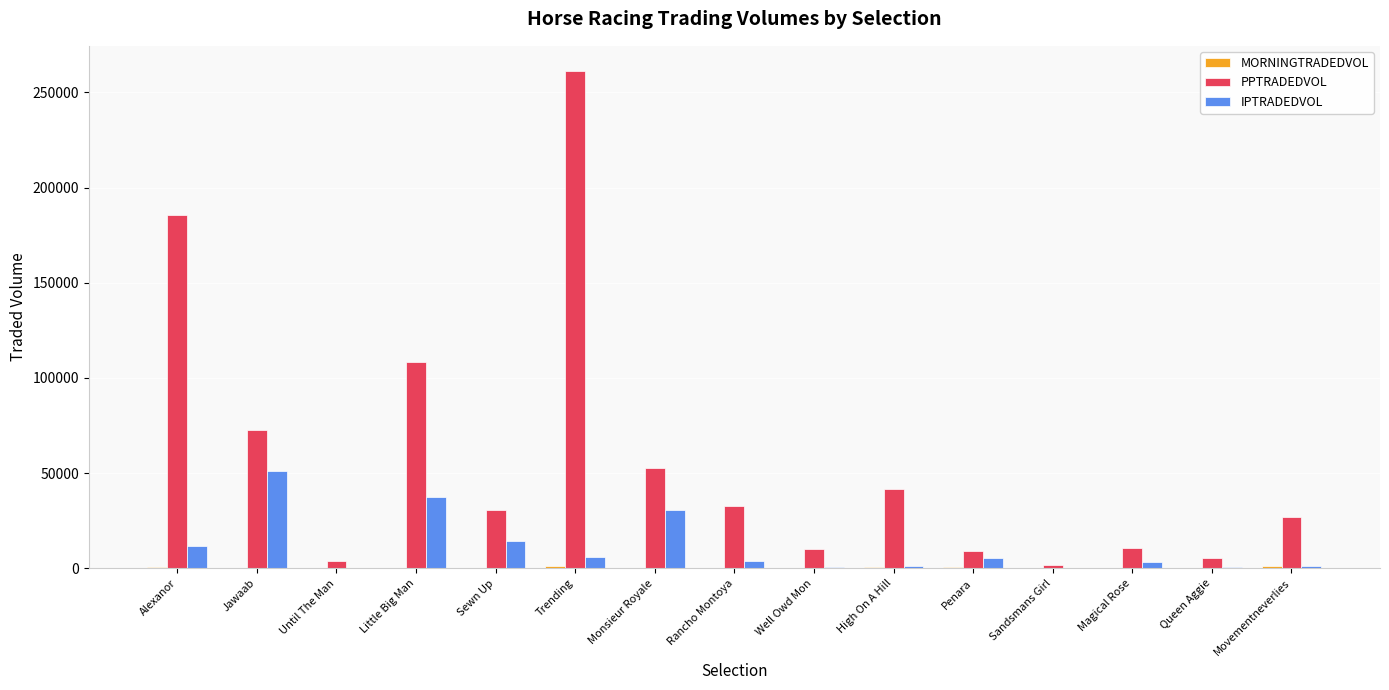

Which series changed the most between Trending and Rancho Montoya?

PPTRADEDVOL